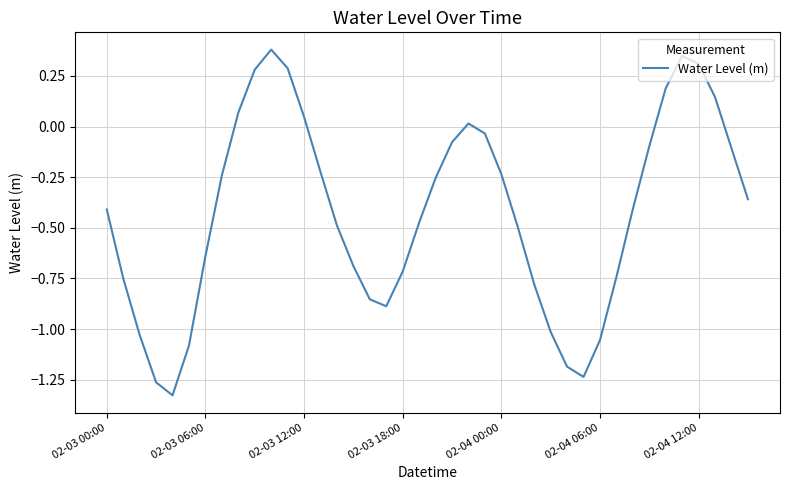

How many values exceed 0?

10